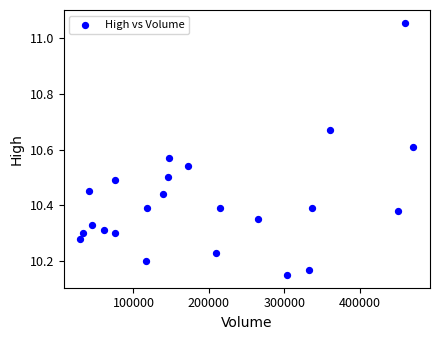

What is the range of X values (max minus min)?

441300.0